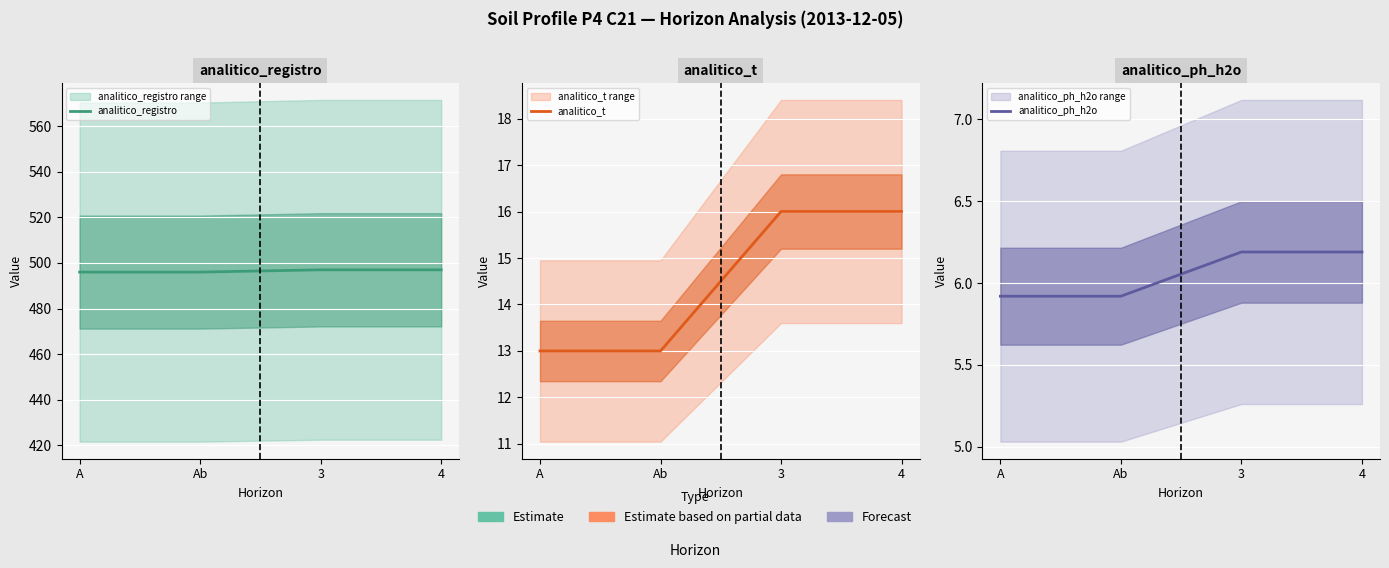

What are all the series names shown in the legend?

analitico_registro, analitico_t, analitico_ph_h2o